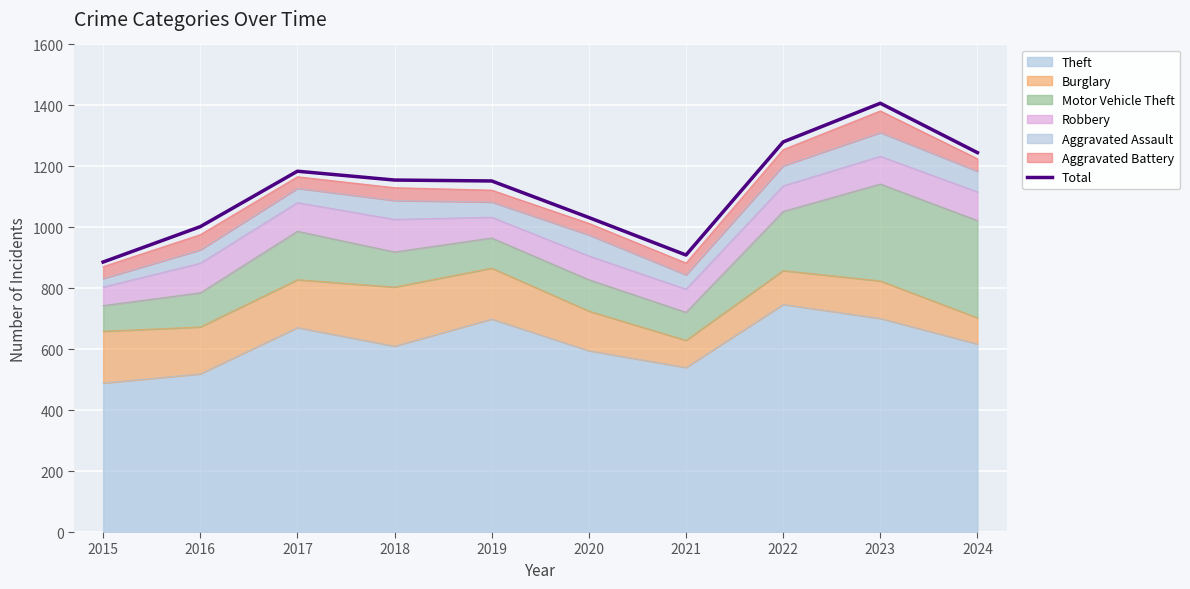

At which category does the chart reach its peak across all series?

2023